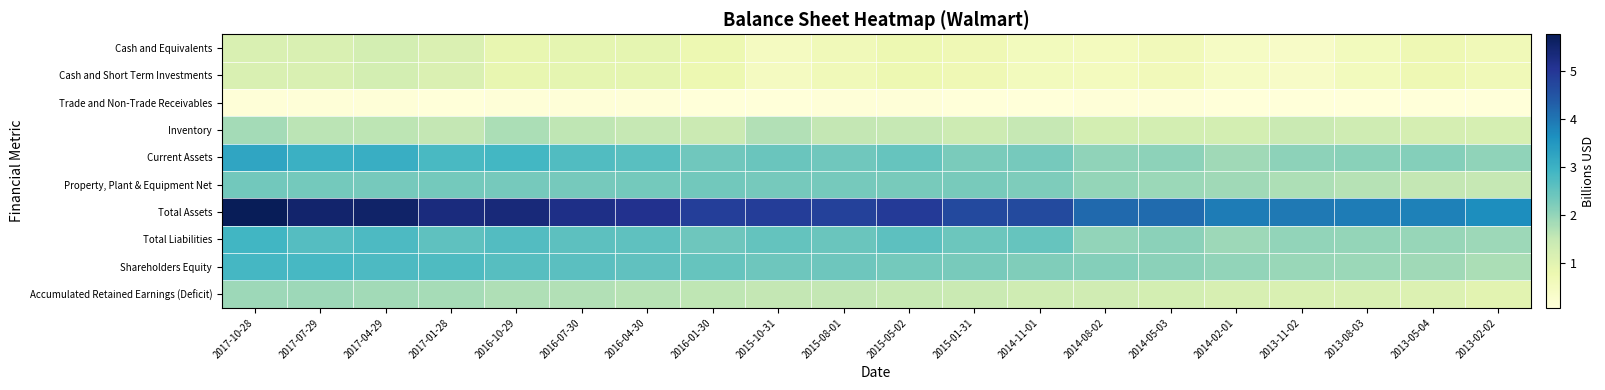

At how many categories does at least one series exceed 1?

20